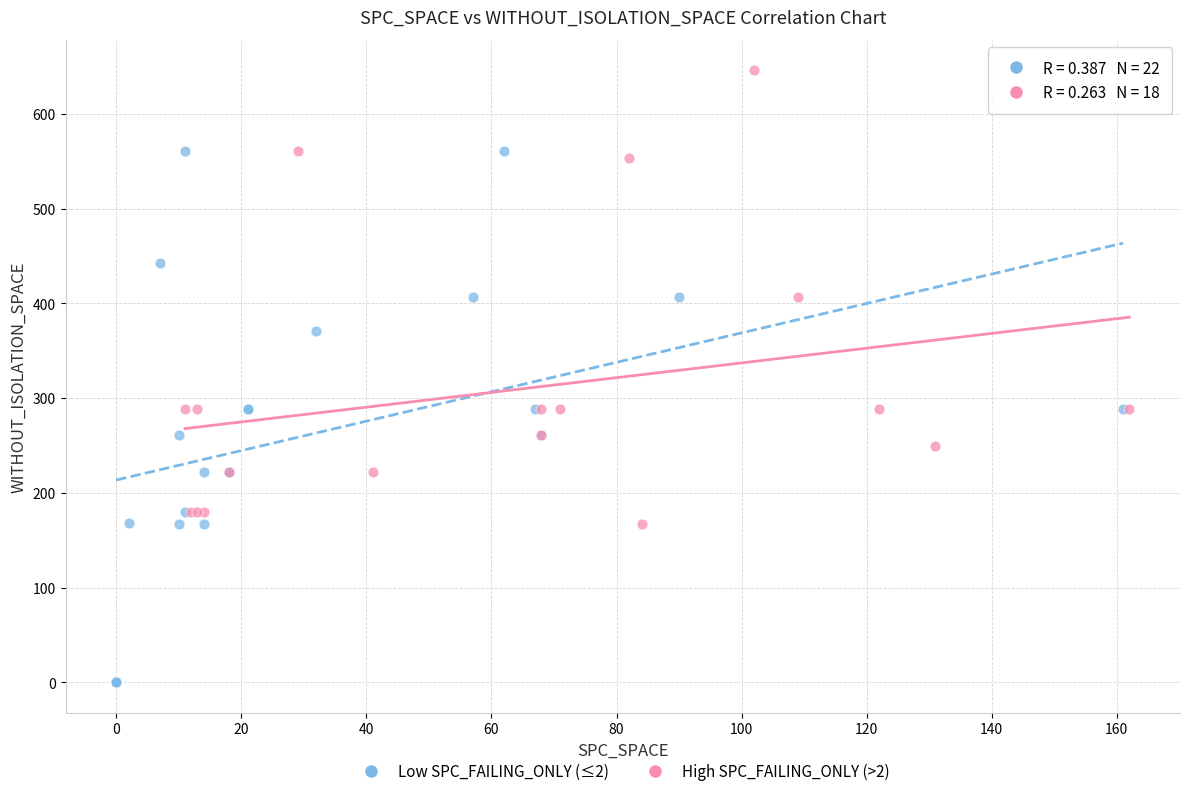

Which series contains the lowest Y value?

Low SPC_FAILING_ONLY (≤2)